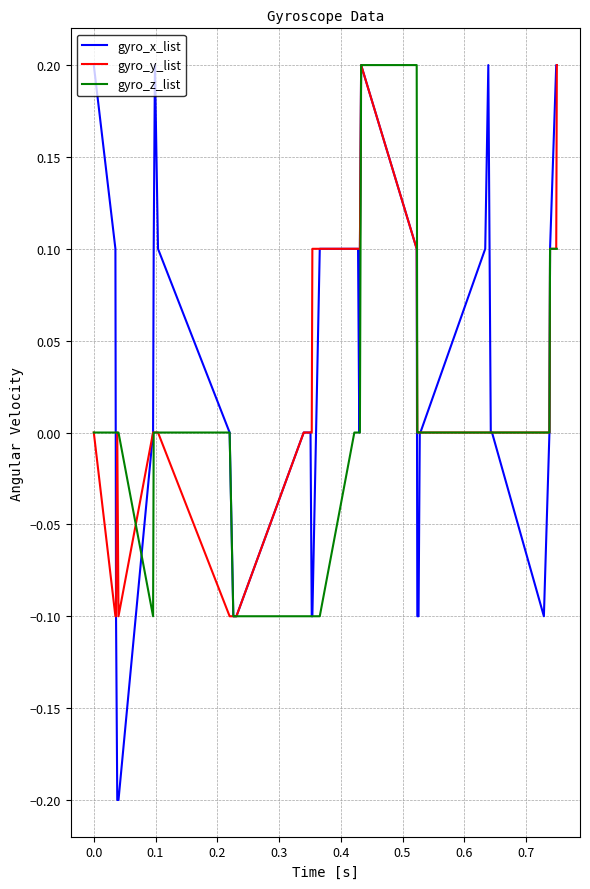

Which series has the widest spread of values?

gyro_x_list